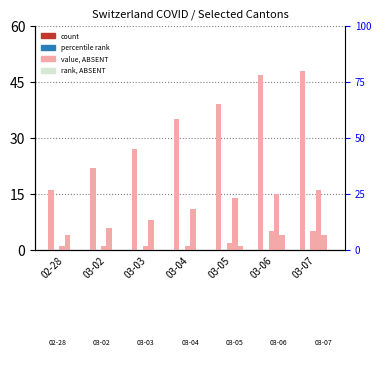

What is the difference between the maximum and minimum values in the CH series?

32